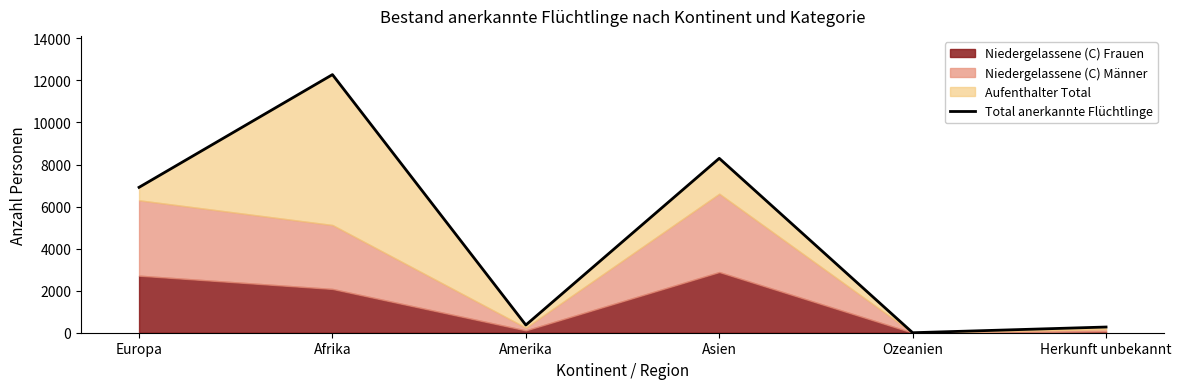

List the labels in order of value, smallest first.

Ozeanien, Herkunft unbekannt, Amerika, Europa, Asien, Afrika